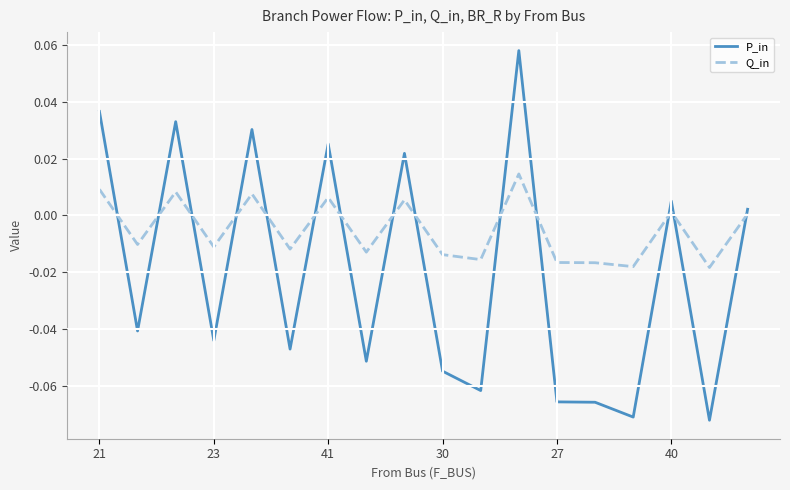

What are all the series names shown in the legend?

P_in, Q_in